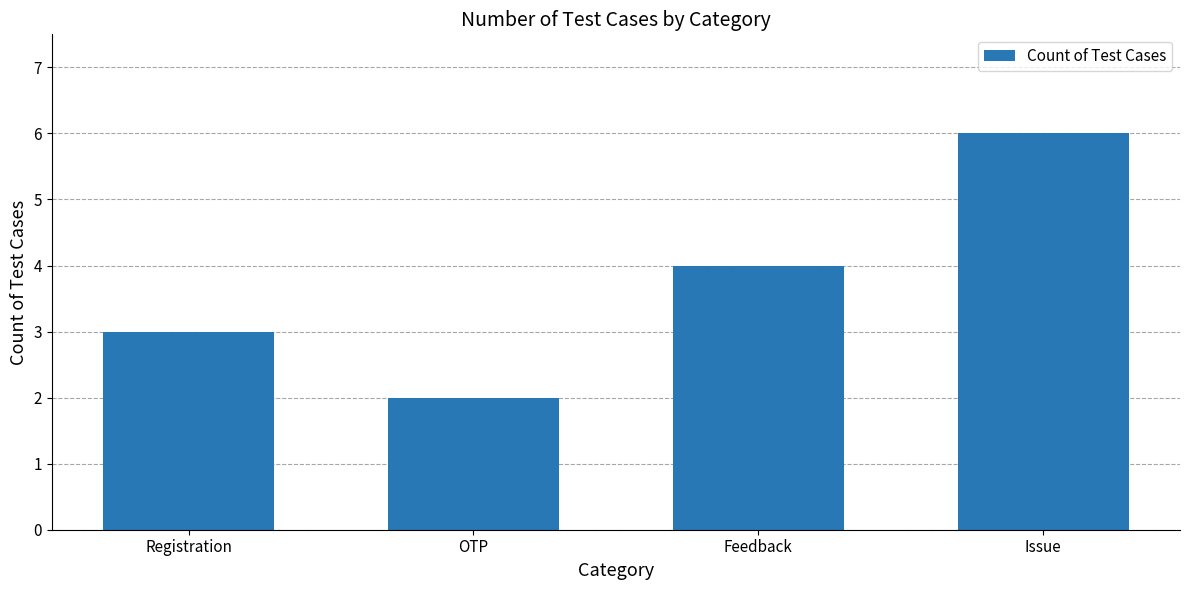

How many distinct data groups are displayed?

1